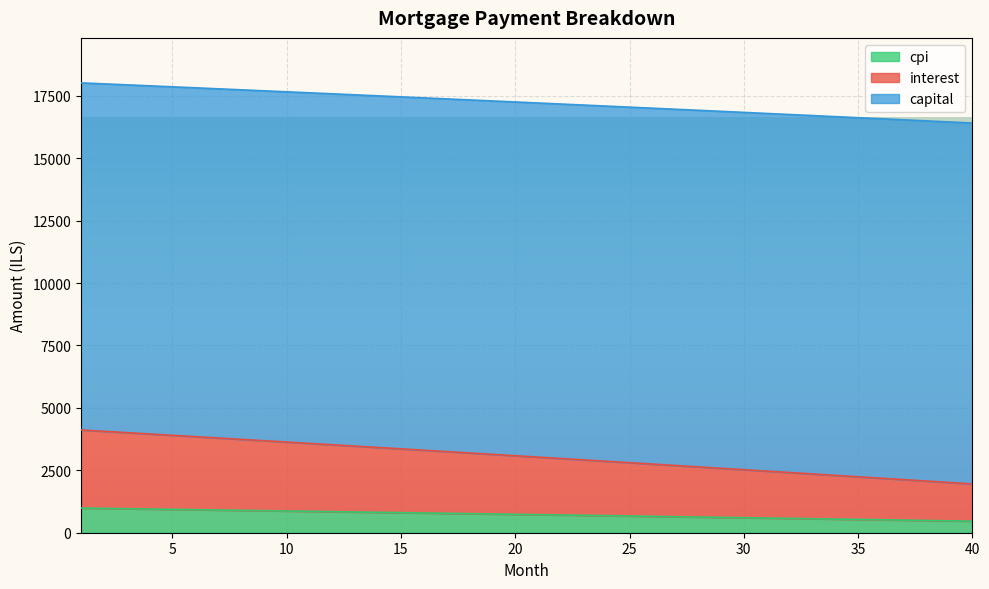

Read the interest value at 21.

3028.2